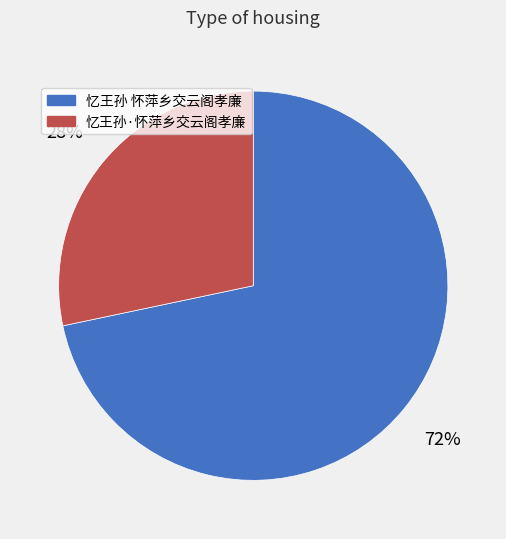

What is the majority slice?

忆王孙 怀萍乡交云阁孝廉